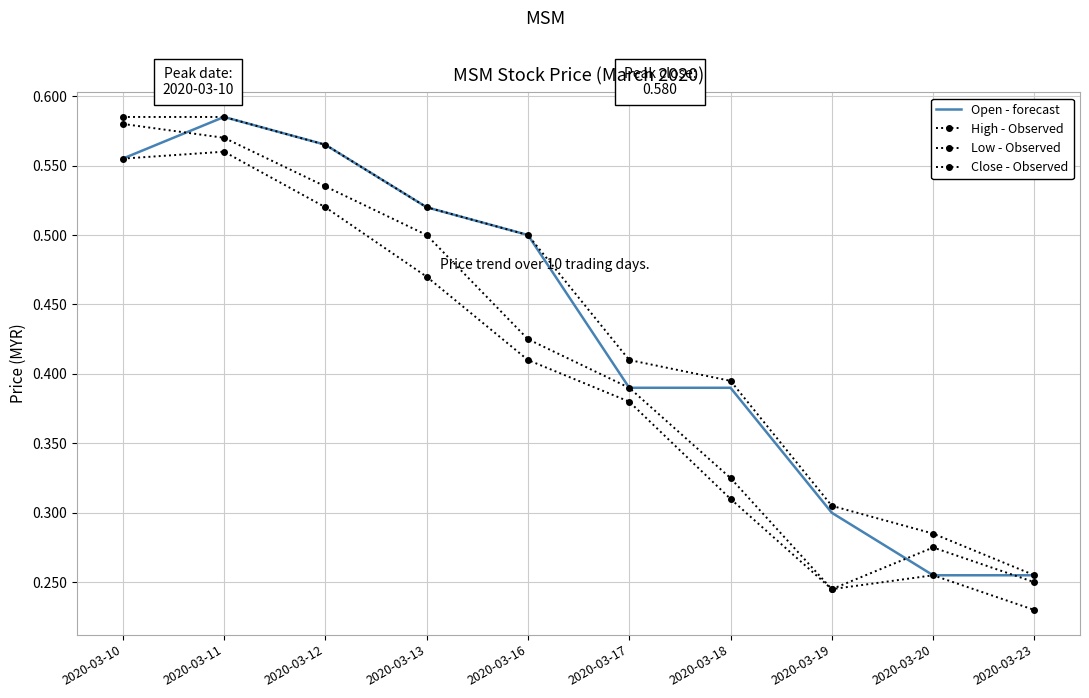

Reading left to right, list all the values displayed in this chart.

Open - forecast: 0.6	0.6	0.6	0.5	0.5	0.4	0.4	0.3	0.3	0.3
High - Observed: 0.6	0.6	0.6	0.5	0.5	0.4	0.4	0.3	0.3	0.3
Low - Observed: 0.6	0.6	0.5	0.5	0.4	0.4	0.3	0.2	0.3	0.2
Close - Observed: 0.6	0.6	0.5	0.5	0.4	0.4	0.3	0.2	0.3	0.2